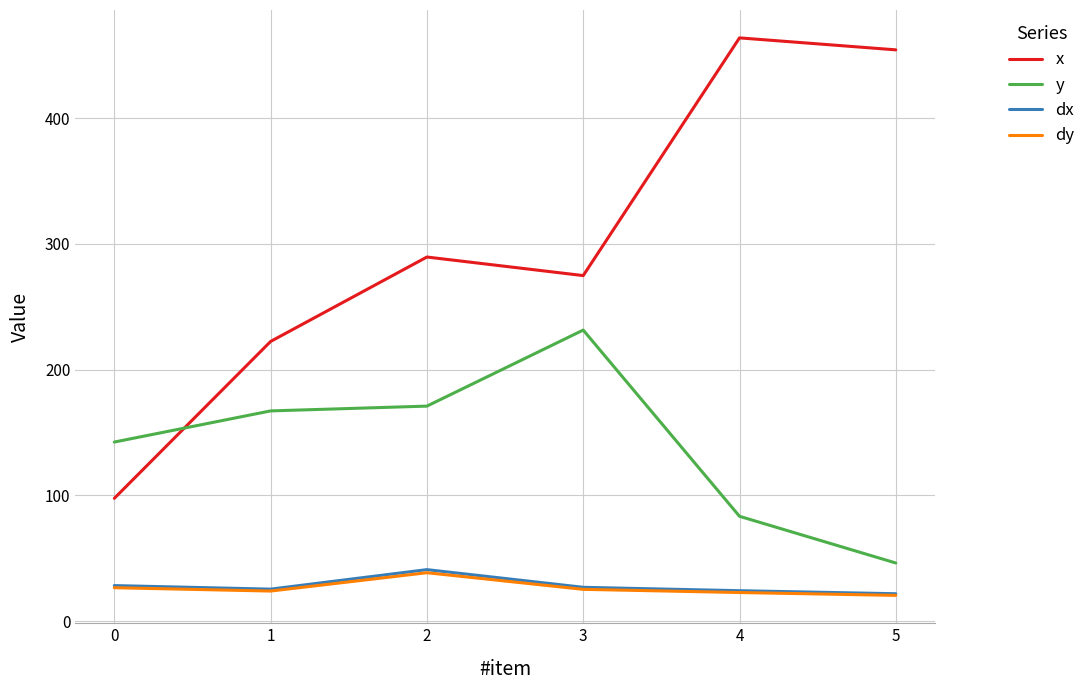

What is the total value across all series at 4?

594.0